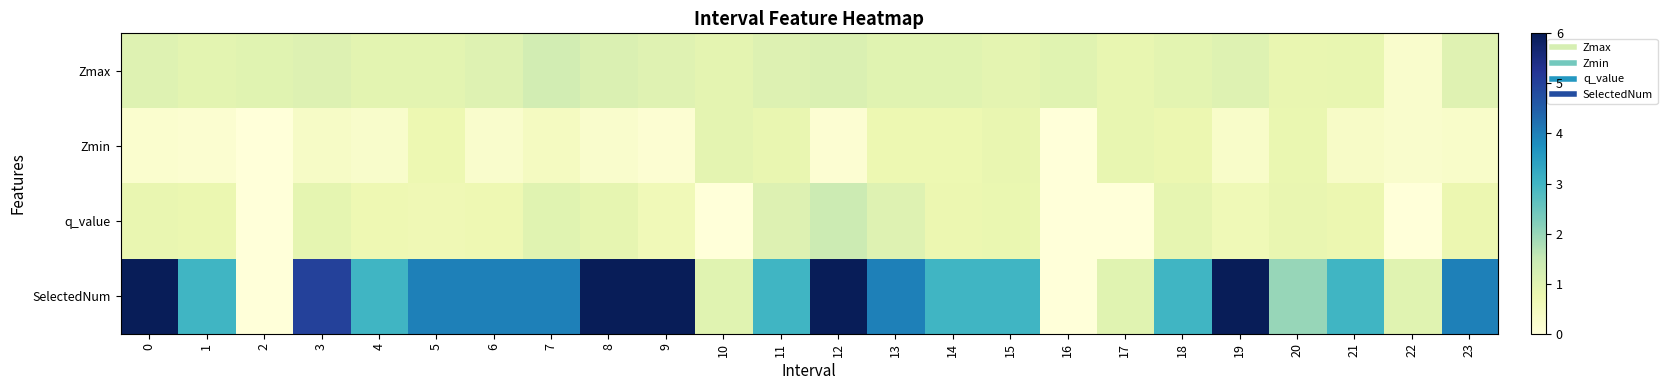

At which category is the sum across all series the highest?

12